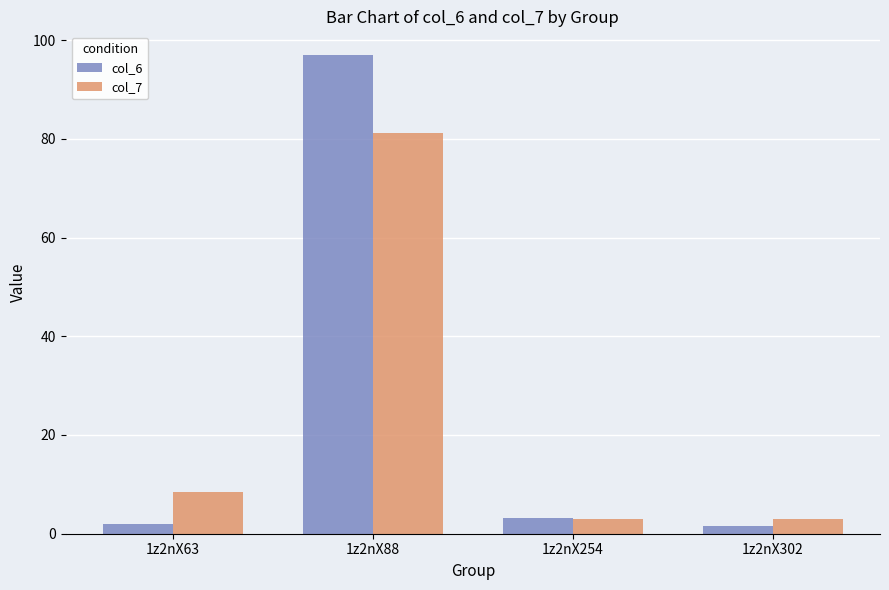

Where is col_7 nearest to the value 42?

1z2nX63